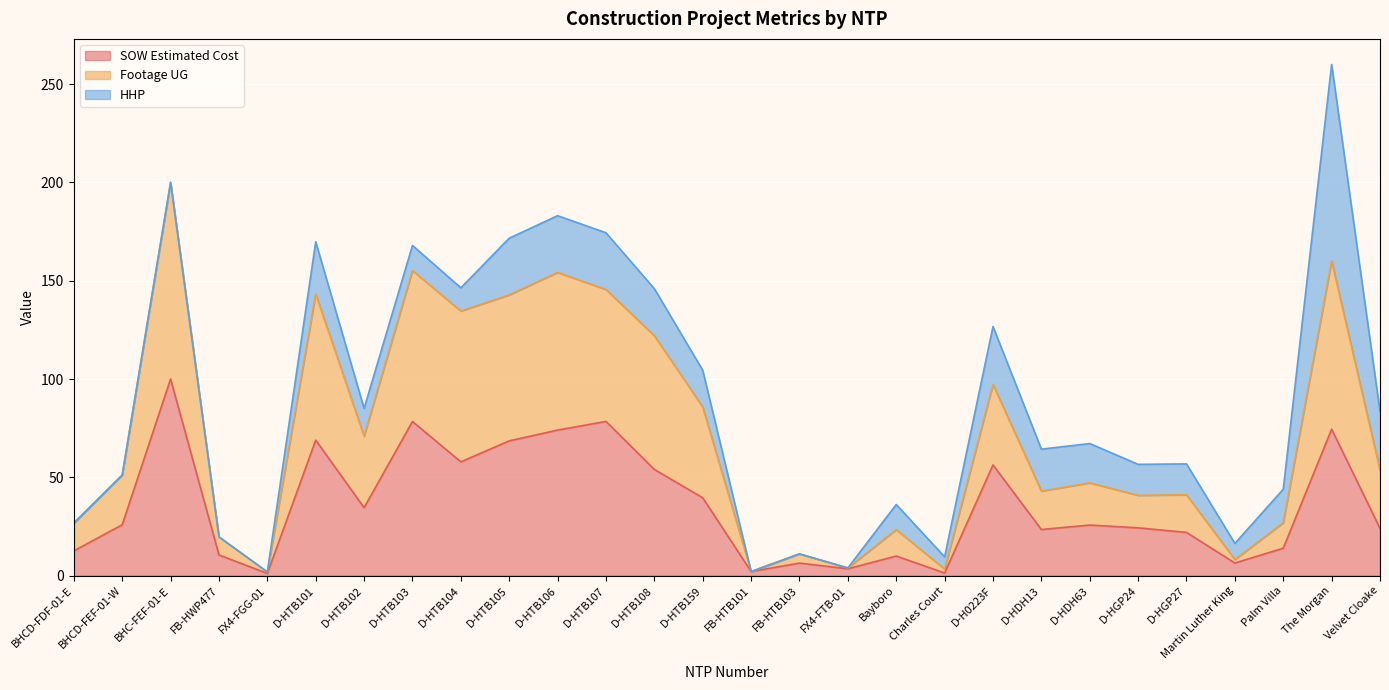

At which category is the sum across all series the highest?

The Morgan